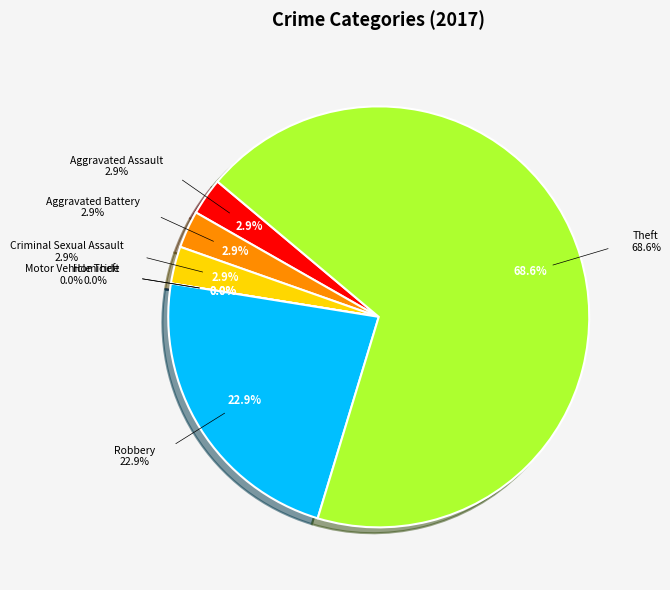

What is the total percentage of Motor Vehicle Theft and Theft?

68.6%